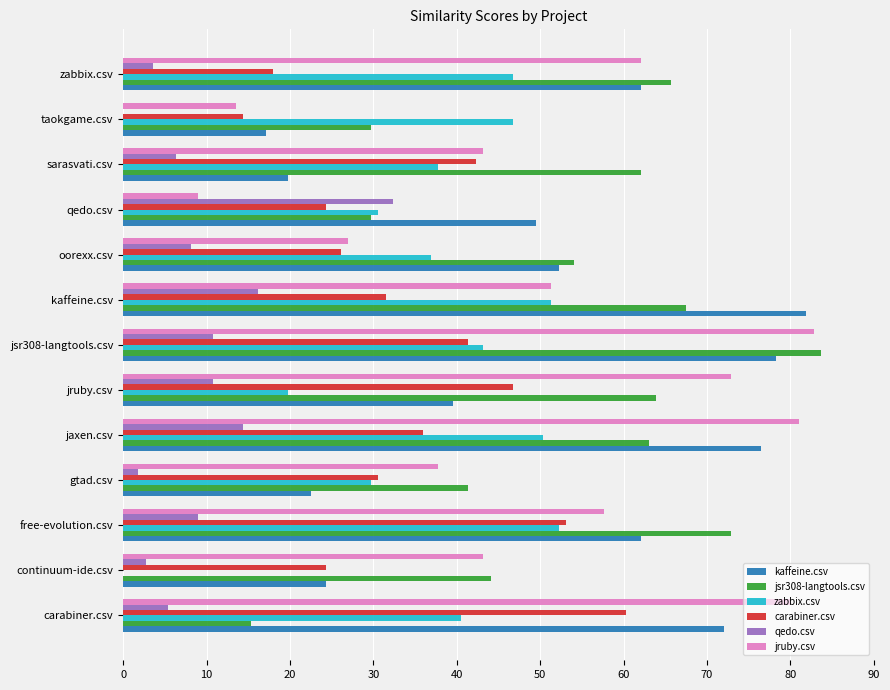

What is the greatest value displayed?

83.7